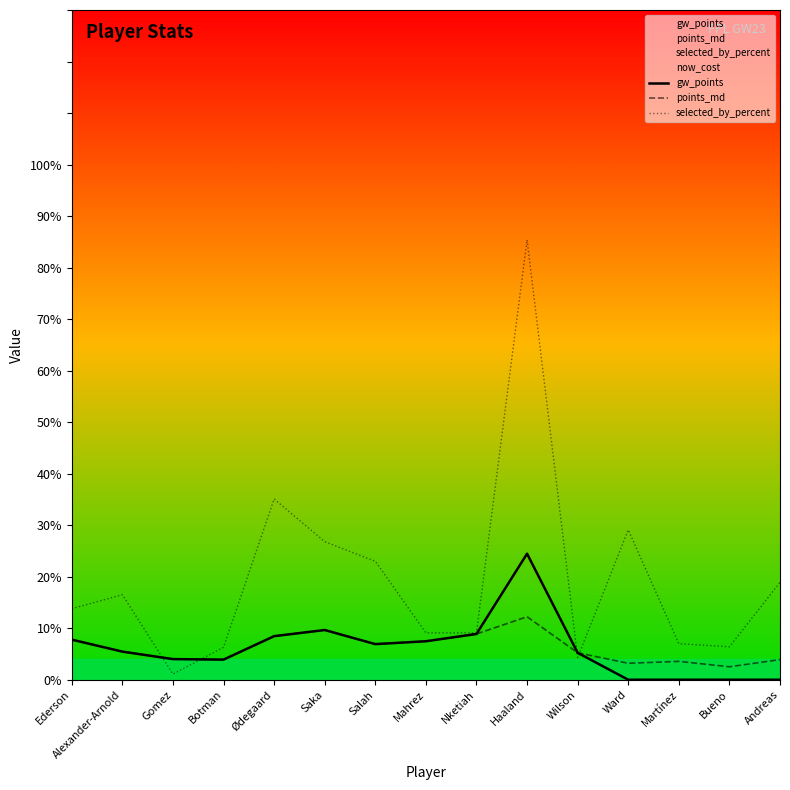

Between which two adjacent categories do points_md and selected_by_percent first intersect?

Alexander-Arnold and Gomez